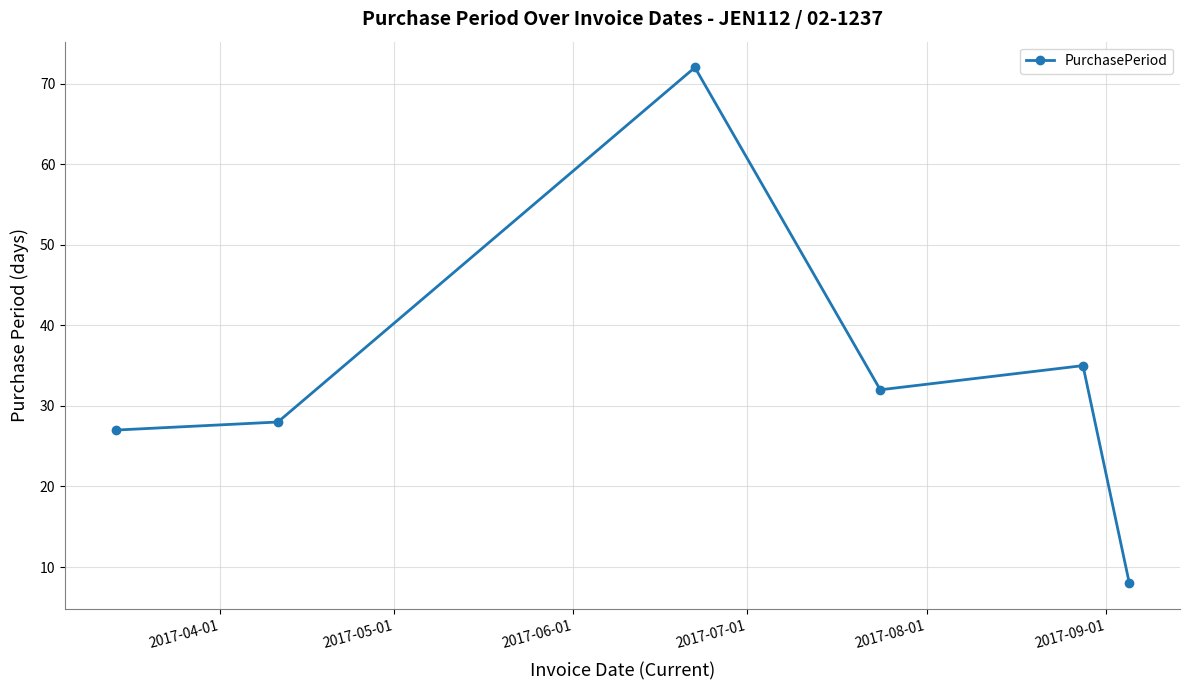

What is the difference between the second highest and second lowest values?

8